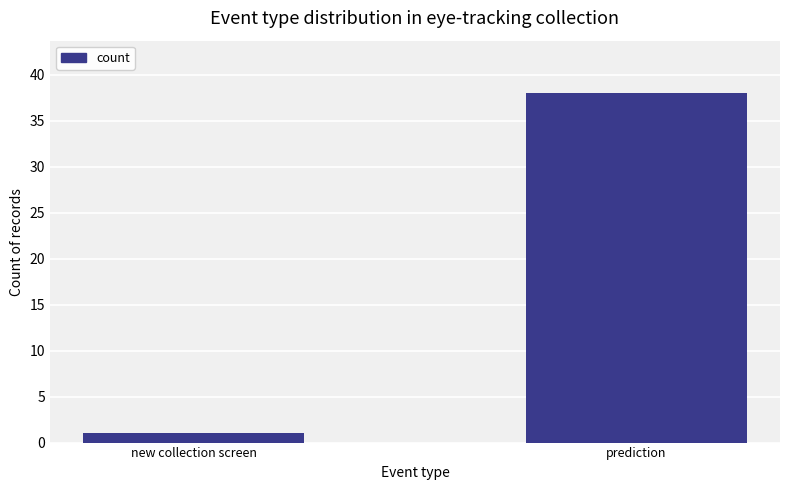

What is the difference between the values at prediction and new collection screen?

37